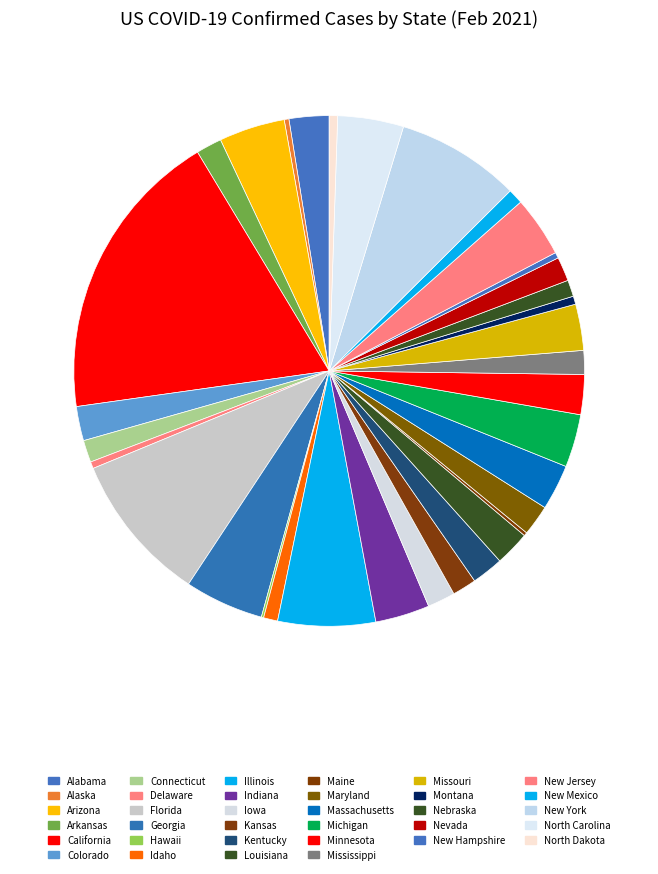

To the nearest percent, what portion does Connecticut represent?

1%